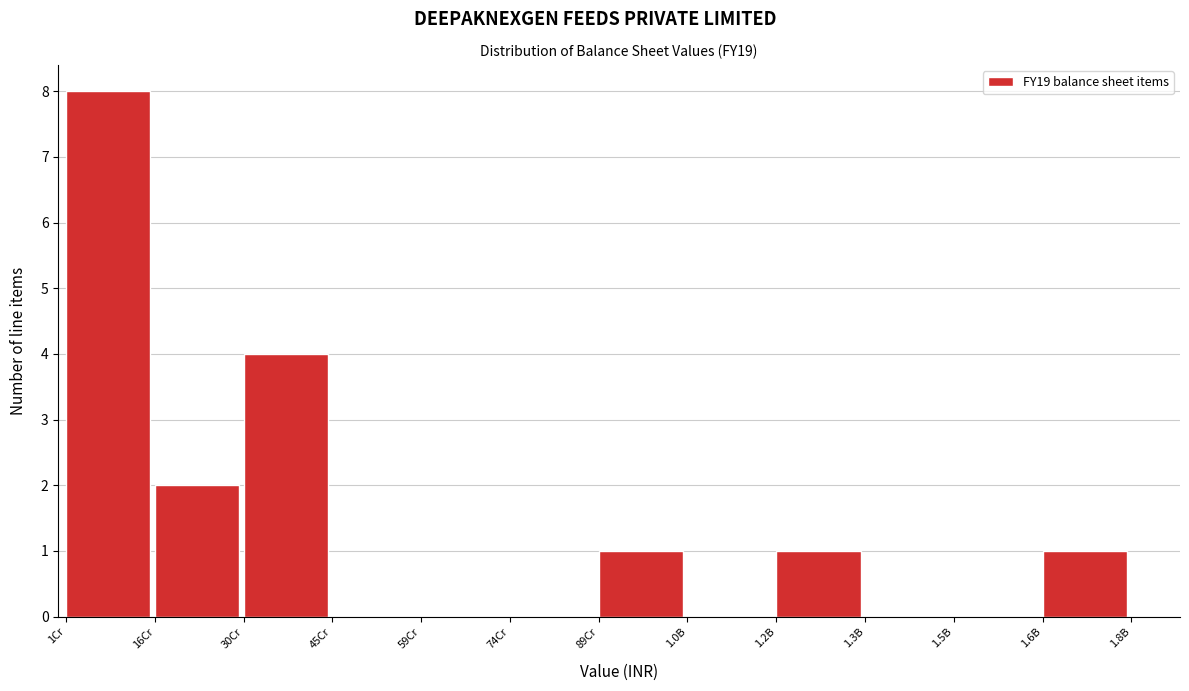

Reading right to left, extract all data points from this chart.

1.6B=1	1.5B=0	1.3B=0	1.2B=1	1.0B=0	89Cr=1	74Cr=0	59Cr=0	45Cr=0	30Cr=4	16Cr=2	1Cr=8